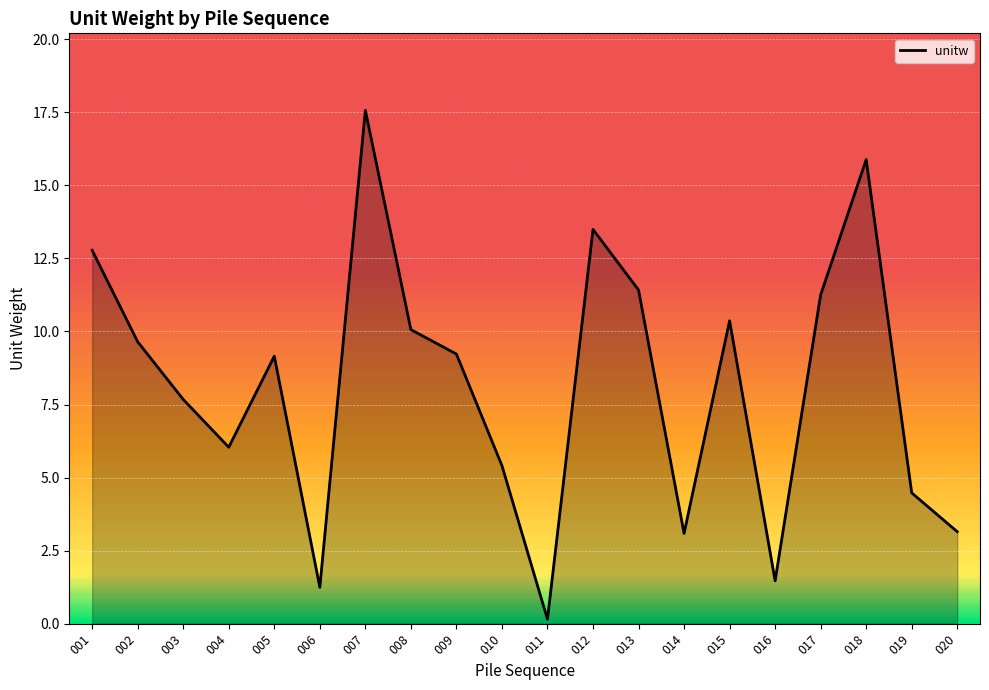

What is the difference between the maximum and minimum values?

17.4